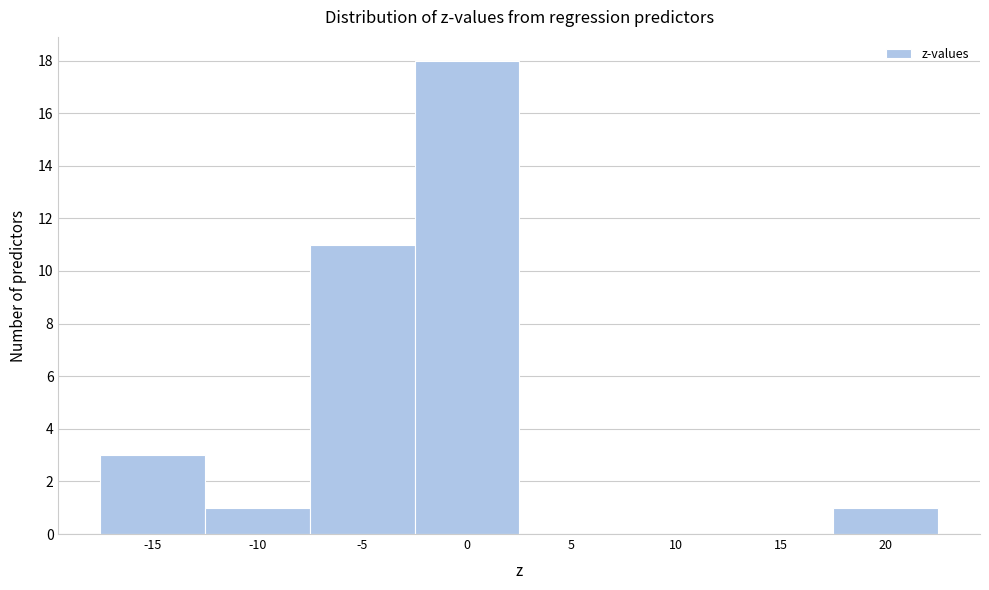

True or false: the data shows 0 at 15.

True